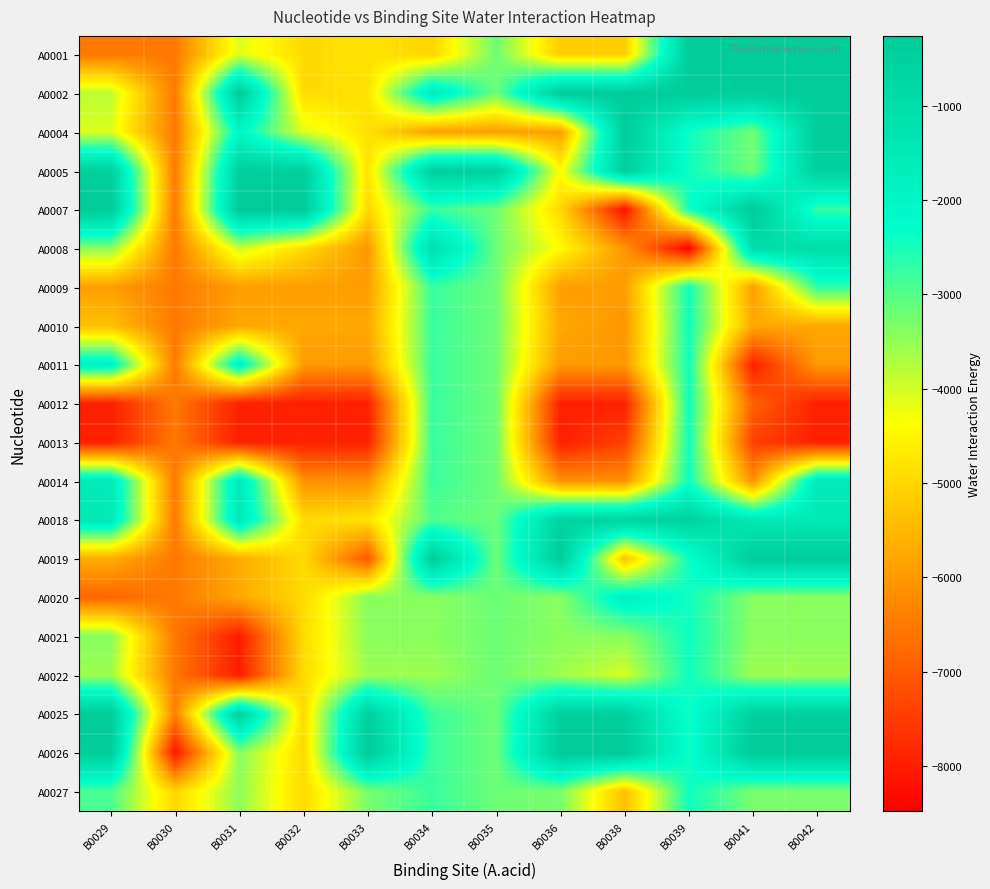

Reading right to left, transcribe all the data shown in this chart.

row_0: B0042=-329.0	B0041=-329.0	B0039=-329.0	B0038=-5157.0	B0036=-5157.0	B0035=-3193.5	B0034=-5041.0	B0033=-4824.6	B0032=-4954.1	B0031=-4112.0	B0030=-6518.7	B0029=-6510.0
row_1: B0042=-329.0	B0041=-329.0	B0039=-329.0	B0038=-329.0	B0036=-329.0	B0035=-3193.5	B0034=-1562.0	B0033=-4824.6	B0032=-4954.1	B0031=-329.0	B0030=-6518.7	B0029=-3831.0
row_2: B0042=-349.0	B0041=-3240.4	B0039=-2435.0	B0038=-349.0	B0036=-5913.0	B0035=-5913.0	B0034=-5913.0	B0033=-4824.6	B0032=-4083.0	B0031=-2042.0	B0030=-6518.7	B0029=-4083.0
row_3: B0042=-474.0	B0041=-3240.4	B0039=-2435.0	B0038=-474.0	B0036=-4423.0	B0035=-474.0	B0034=-474.0	B0033=-4824.6	B0032=-474.0	B0031=-474.0	B0030=-6518.7	B0029=-474.0
row_4: B0042=-2755.0	B0041=-260.0	B0039=-2435.0	B0038=-8195.0	B0036=-4983.0	B0035=-3193.5	B0034=-2776.9	B0033=-4983.0	B0032=-260.0	B0031=-260.0	B0030=-6518.7	B0029=-260.0
row_5: B0042=-988.0	B0041=-988.0	B0039=-8481.0	B0038=-6055.0	B0036=-4423.0	B0035=-3193.5	B0034=-1034.0	B0033=-6053.0	B0032=-4954.1	B0031=-3917.7	B0030=-6518.7	B0029=-3400.0
row_6: B0042=-2689.0	B0041=-5929.0	B0039=-2435.0	B0038=-5929.0	B0036=-5929.0	B0035=-3193.5	B0034=-2776.9	B0033=-5929.0	B0032=-5929.0	B0031=-5929.0	B0030=-6518.7	B0029=-5929.0
row_7: B0042=-5765.0	B0041=-5765.0	B0039=-2435.0	B0038=-6055.0	B0036=-5765.0	B0035=-3193.5	B0034=-2776.9	B0033=-5765.0	B0032=-5765.0	B0031=-5765.0	B0030=-6518.7	B0029=-5369.0
row_8: B0042=-6003.0	B0041=-7966.0	B0039=-2435.0	B0038=-6003.0	B0036=-6003.0	B0035=-3193.5	B0034=-2776.9	B0033=-6003.0	B0032=-6003.0	B0031=-1826.0	B0030=-6518.7	B0029=-1826.0
row_9: B0042=-7966.0	B0041=-6917.0	B0039=-2435.0	B0038=-7966.0	B0036=-7966.0	B0035=-3193.5	B0034=-2776.9	B0033=-7966.0	B0032=-7966.0	B0031=-7966.0	B0030=-6518.7	B0029=-7966.0
row_10: B0042=-7966.0	B0041=-7422.0	B0039=-2435.0	B0038=-7422.0	B0036=-7966.0	B0035=-3193.5	B0034=-2776.9	B0033=-7966.0	B0032=-7966.0	B0031=-7966.0	B0030=-6518.7	B0029=-7966.0
row_11: B0042=-1457.0	B0041=-6141.0	B0039=-2435.0	B0038=-6141.0	B0036=-6141.0	B0035=-3193.5	B0034=-2776.9	B0033=-6141.0	B0032=-6141.0	B0031=-1457.0	B0030=-6518.7	B0029=-1457.0
row_12: B0042=-1457.0	B0041=-1457.0	B0039=-601.0	B0038=-601.0	B0036=-601.0	B0035=-3193.5	B0034=-2975.0	B0033=-4824.6	B0032=-4954.1	B0031=-1457.0	B0030=-6518.7	B0029=-1457.0
row_13: B0042=-334.0	B0041=-334.0	B0039=-2435.0	B0038=-5337.0	B0036=-334.0	B0035=-3193.5	B0034=-334.0	B0033=-7073.0	B0032=-4954.1	B0031=-5702.0	B0030=-6518.7	B0029=-5702.0
row_14: B0042=-3427.0	B0041=-3427.0	B0039=-2435.0	B0038=-1849.0	B0036=-3427.0	B0035=-3193.5	B0034=-3427.0	B0033=-3427.0	B0032=-4954.1	B0031=-5765.0	B0030=-6518.7	B0029=-6831.0
row_15: B0042=-3427.0	B0041=-3427.0	B0039=-2435.0	B0038=-3427.0	B0036=-3427.0	B0035=-3193.5	B0034=-3427.0	B0033=-3427.0	B0032=-4954.1	B0031=-8017.0	B0030=-6518.7	B0029=-3400.0
row_16: B0042=-3582.0	B0041=-3582.0	B0039=-2435.0	B0038=-4032.0	B0036=-3582.0	B0035=-3193.5	B0034=-3582.0	B0033=-3582.0	B0032=-4954.1	B0031=-8017.0	B0030=-6518.7	B0029=-3582.0
row_17: B0042=-492.0	B0041=-492.0	B0039=-2435.0	B0038=-492.0	B0036=-492.0	B0035=-3193.5	B0034=-2776.9	B0033=-492.0	B0032=-4954.1	B0031=-492.0	B0030=-6400.0	B0029=-271.0
row_18: B0042=-271.0	B0041=-271.0	B0039=-2435.0	B0038=-271.0	B0036=-271.0	B0035=-3193.5	B0034=-2776.9	B0033=-271.0	B0032=-4954.1	B0031=-3393.0	B0030=-8131.0	B0029=-349.0
row_19: B0042=-3291.0	B0041=-3291.0	B0039=-2435.0	B0038=-5387.0	B0036=-3291.0	B0035=-3193.5	B0034=-2776.9	B0033=-3291.0	B0032=-4954.1	B0031=-3468.0	B0030=-5025.0	B0029=-2915.0